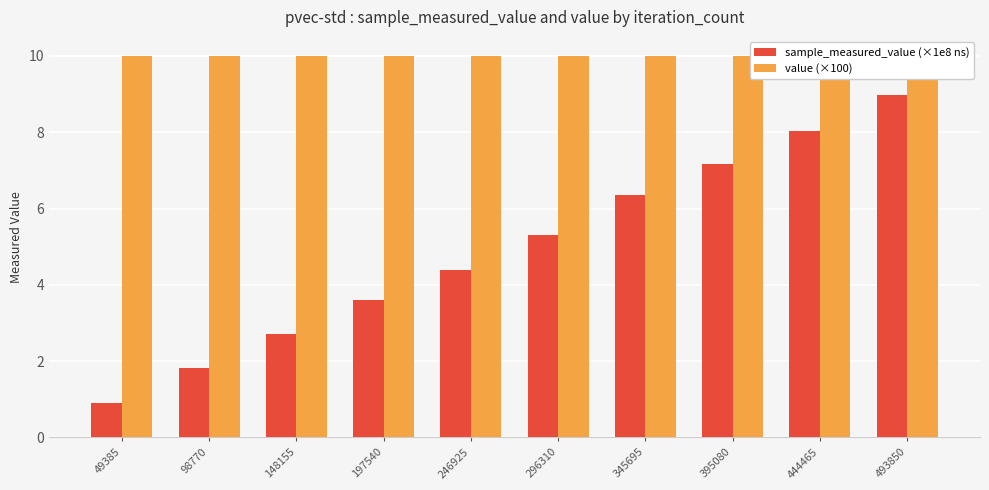

What are all the series names shown in the legend?

sample_measured_value (×1e8 ns), value (×100)